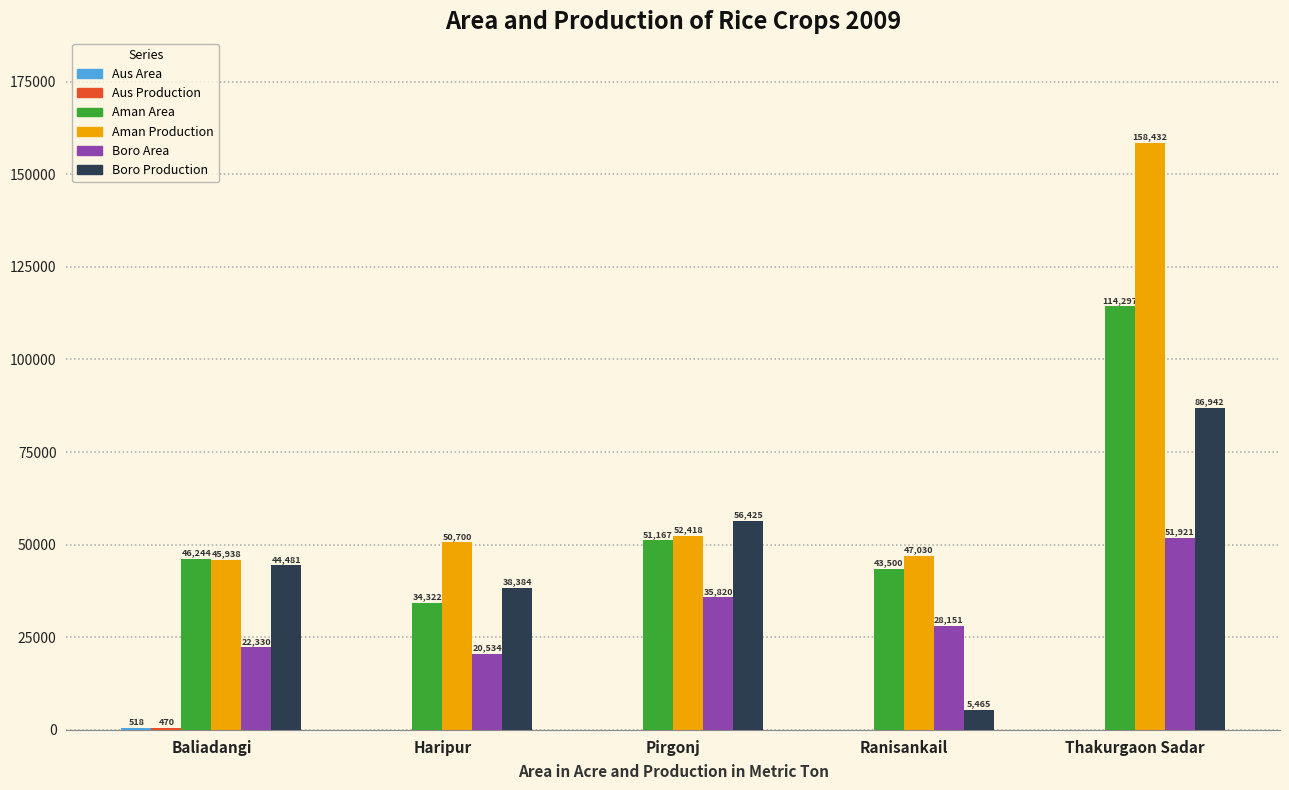

Which series has the widest spread of values?

Aman Production